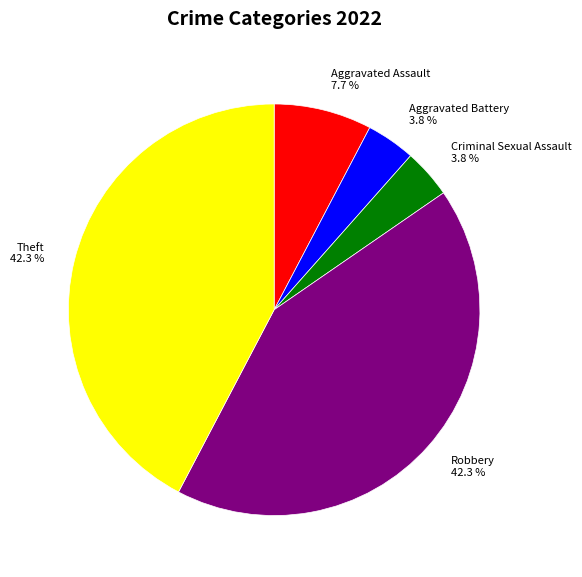

Approximately how many times larger is the value at Aggravated Battery compared to Criminal Sexual Assault?

1.0